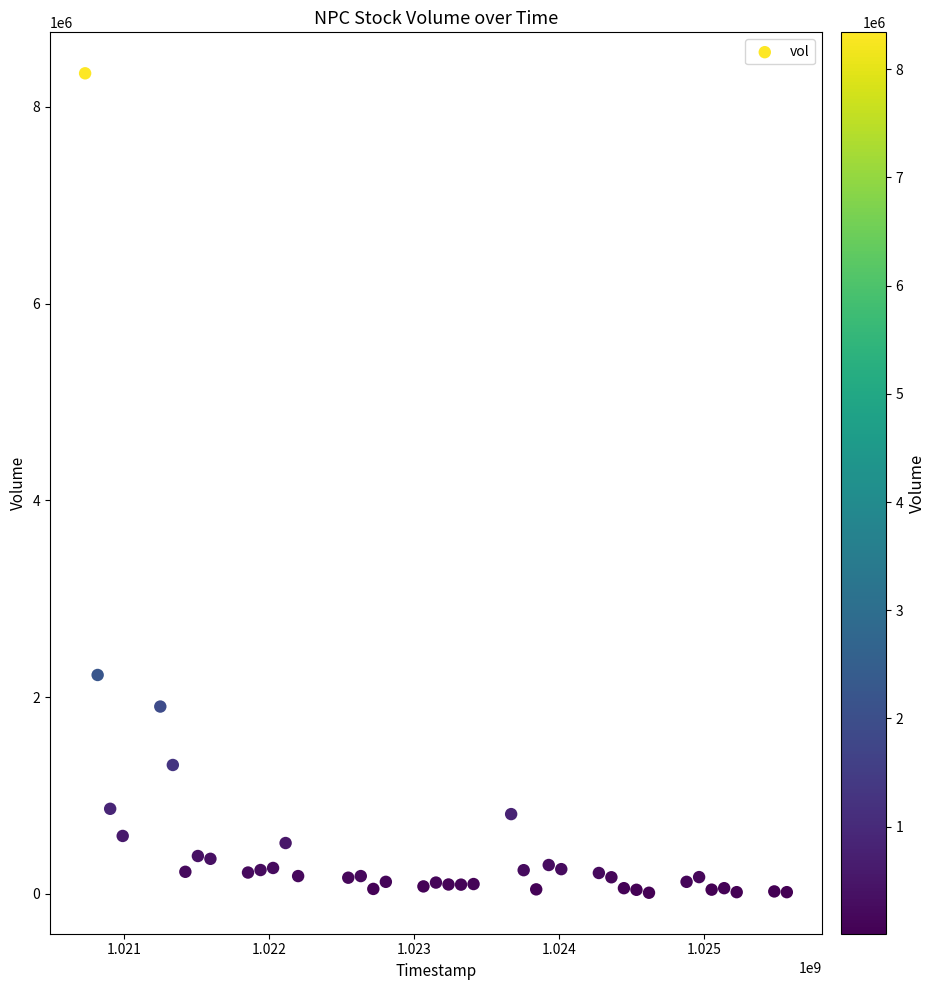

What Y value in the scatter plot is closest to 4175998?

2224499